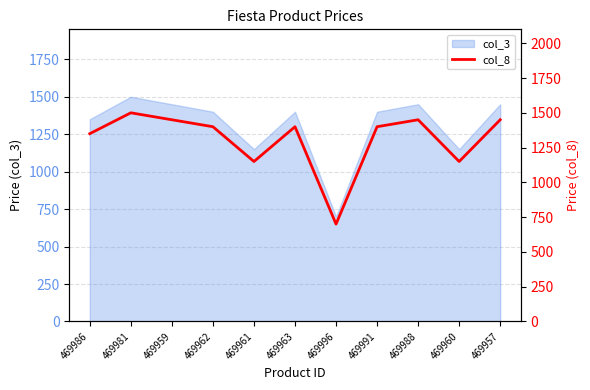

True or false: the data shows 1450 at 469959.

True